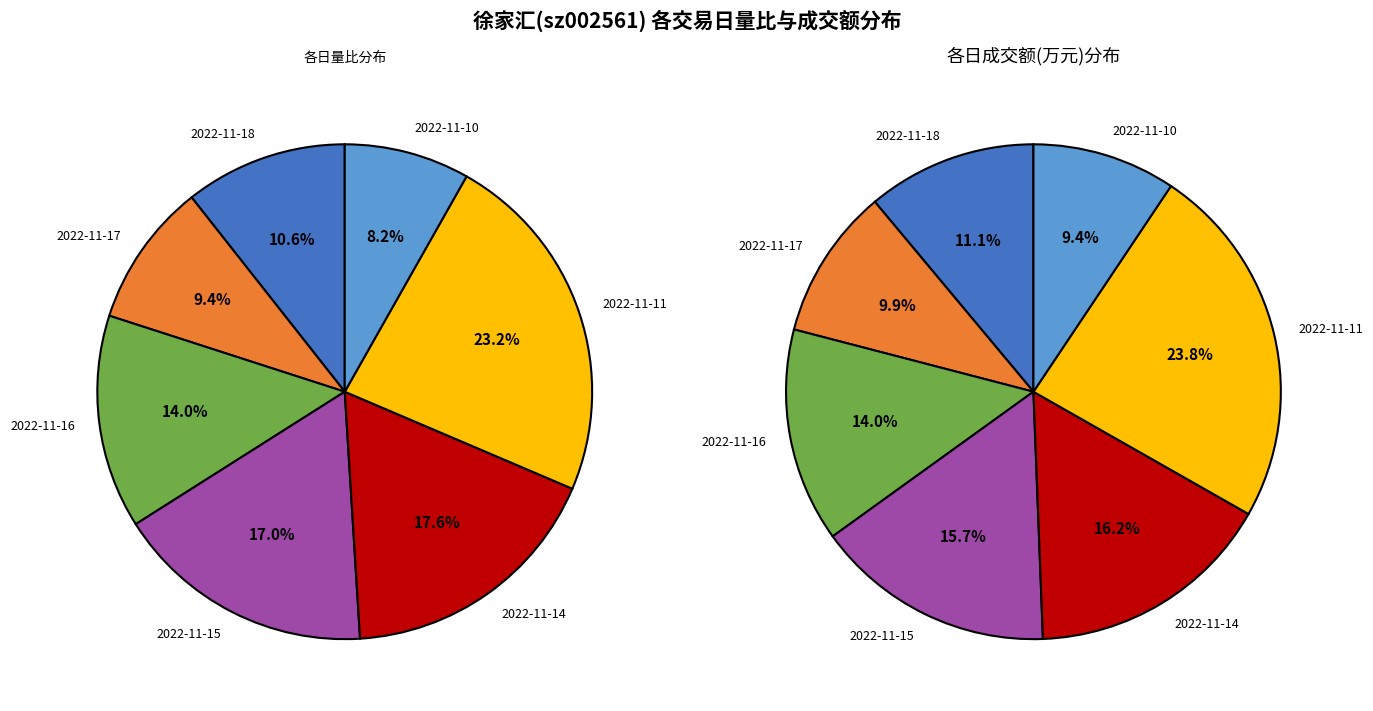

Between 29047 and 11426, which is larger?

29047